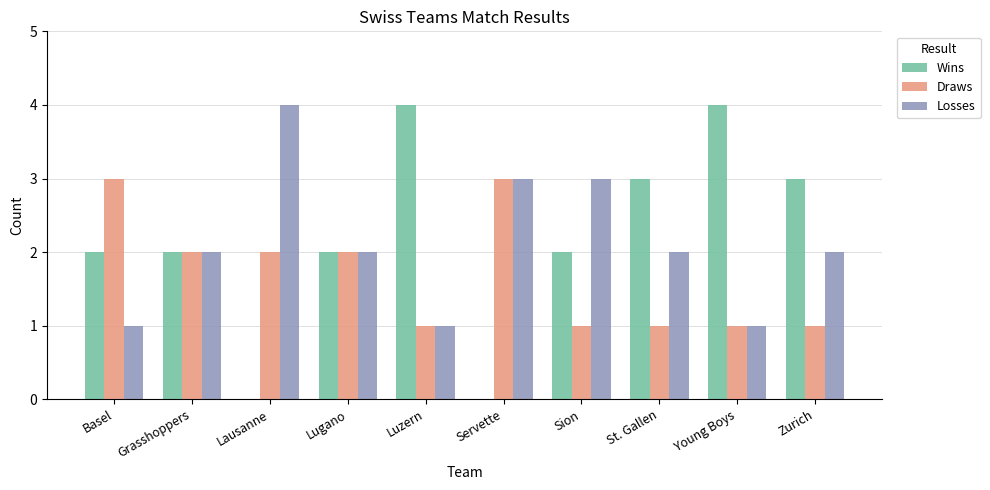

Is the value of Losses at Grasshoppers greater than the value of Draws at Basel?

No